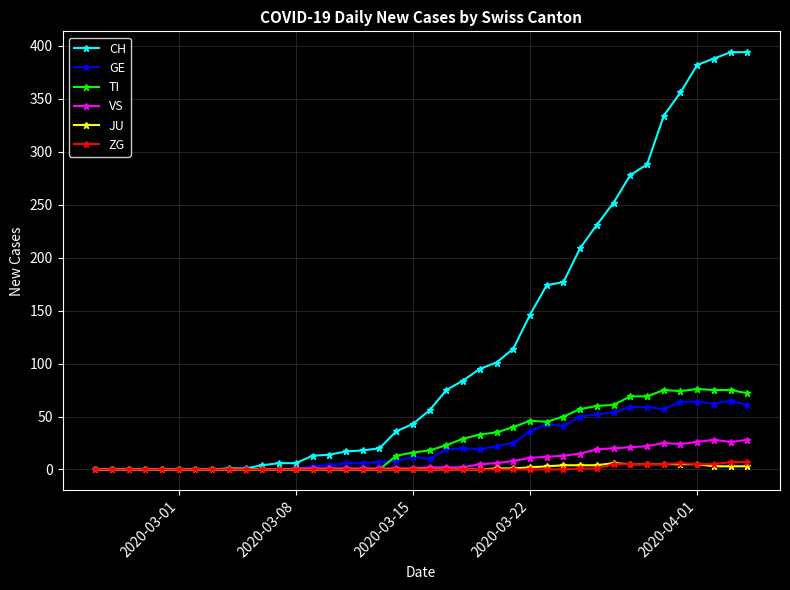

What is the maximum value shown in the chart?

394